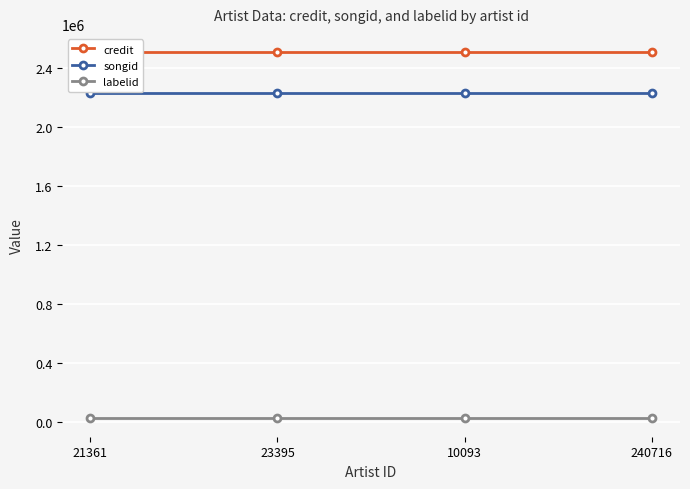

What is the difference between the highest and lowest values at 10093?

2488162